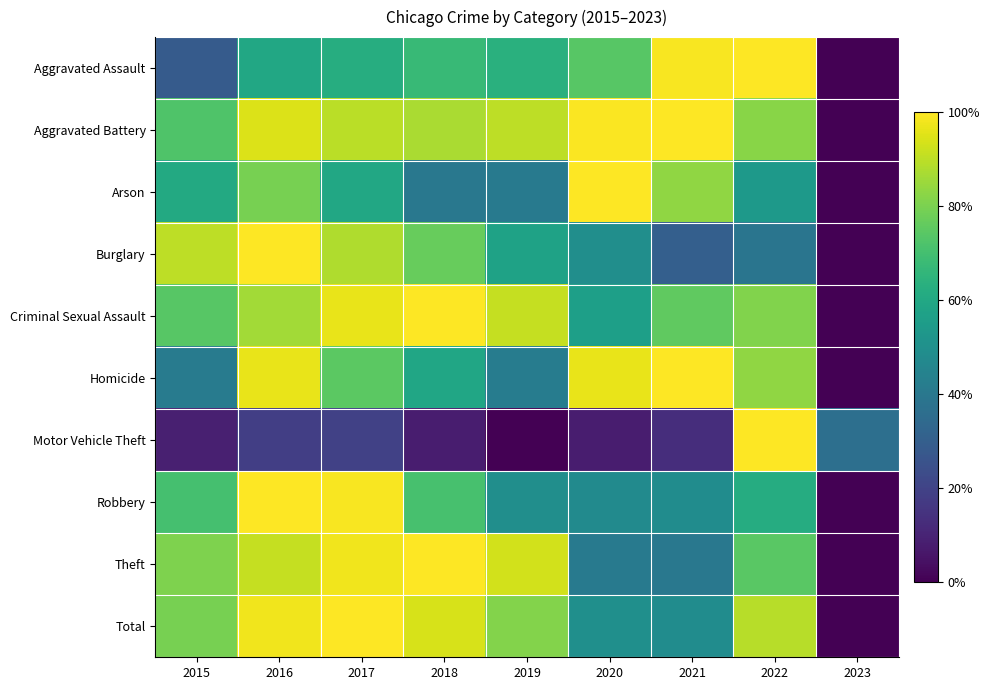

At which category is the sum across all series the highest?

2016